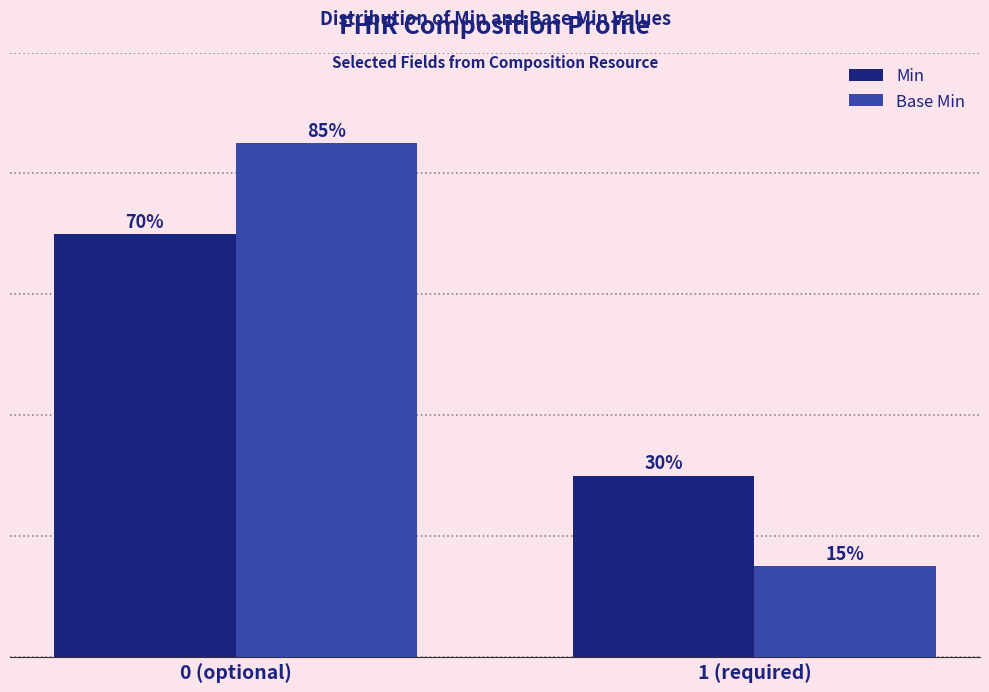

Does the chart contain any negative values?

No